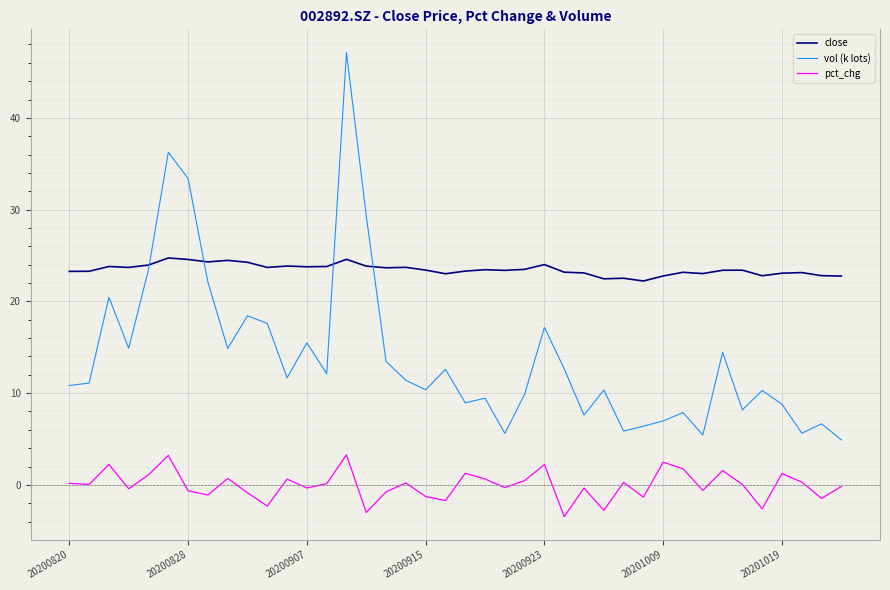

True or false: pct_chg and vol (k lots) cross at least once.

False